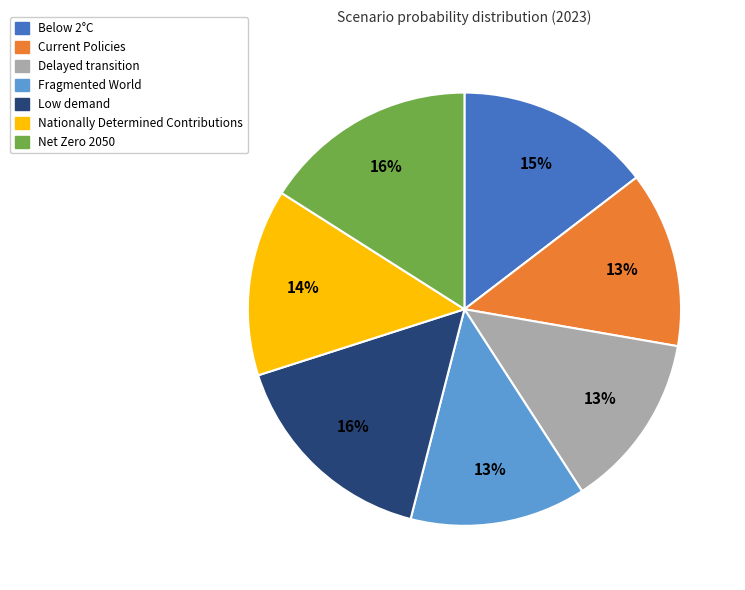

To the nearest percent, what percentage of the pie is Nationally Determined Contributions?

14%